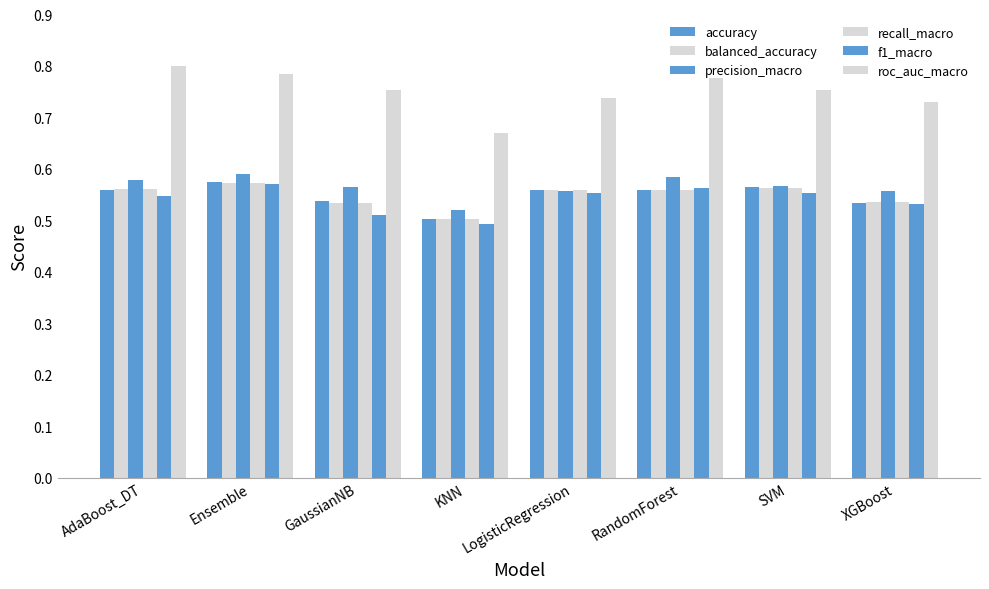

Which series has the largest range (max minus min)?

roc_auc_macro